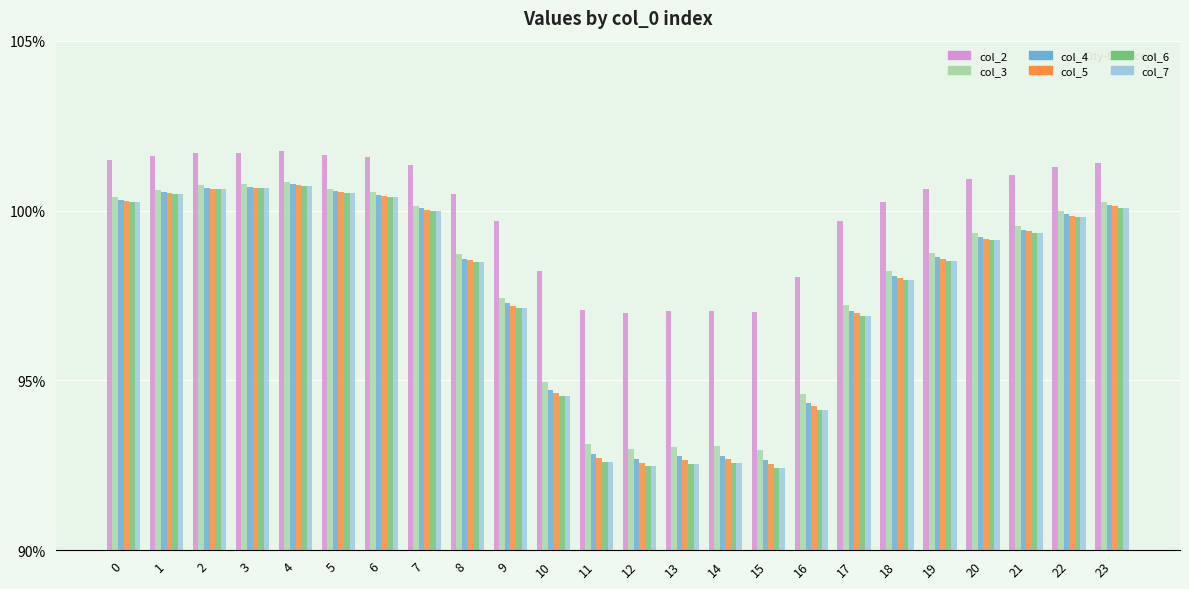

Does the chart contain any negative values?

No